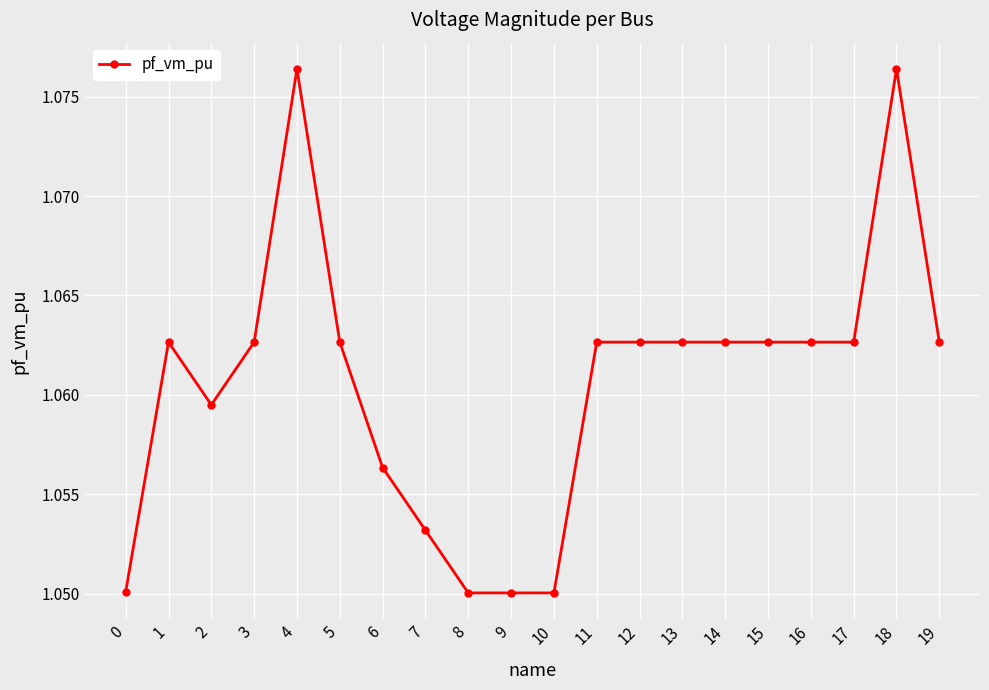

What is the ratio of the value at 6 to the value at 14?

1.0